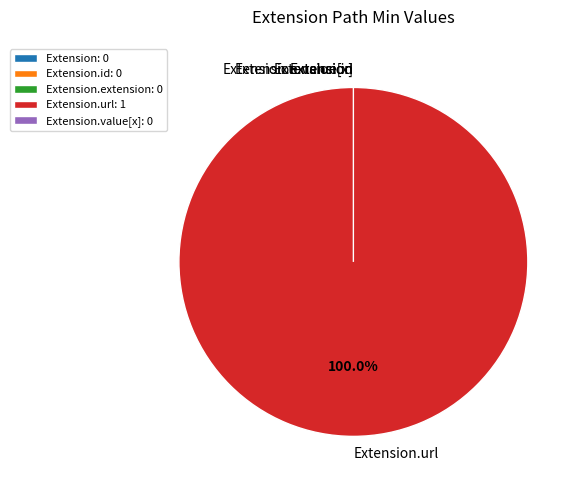

Which slice represents more than half of the pie?

Extension.url